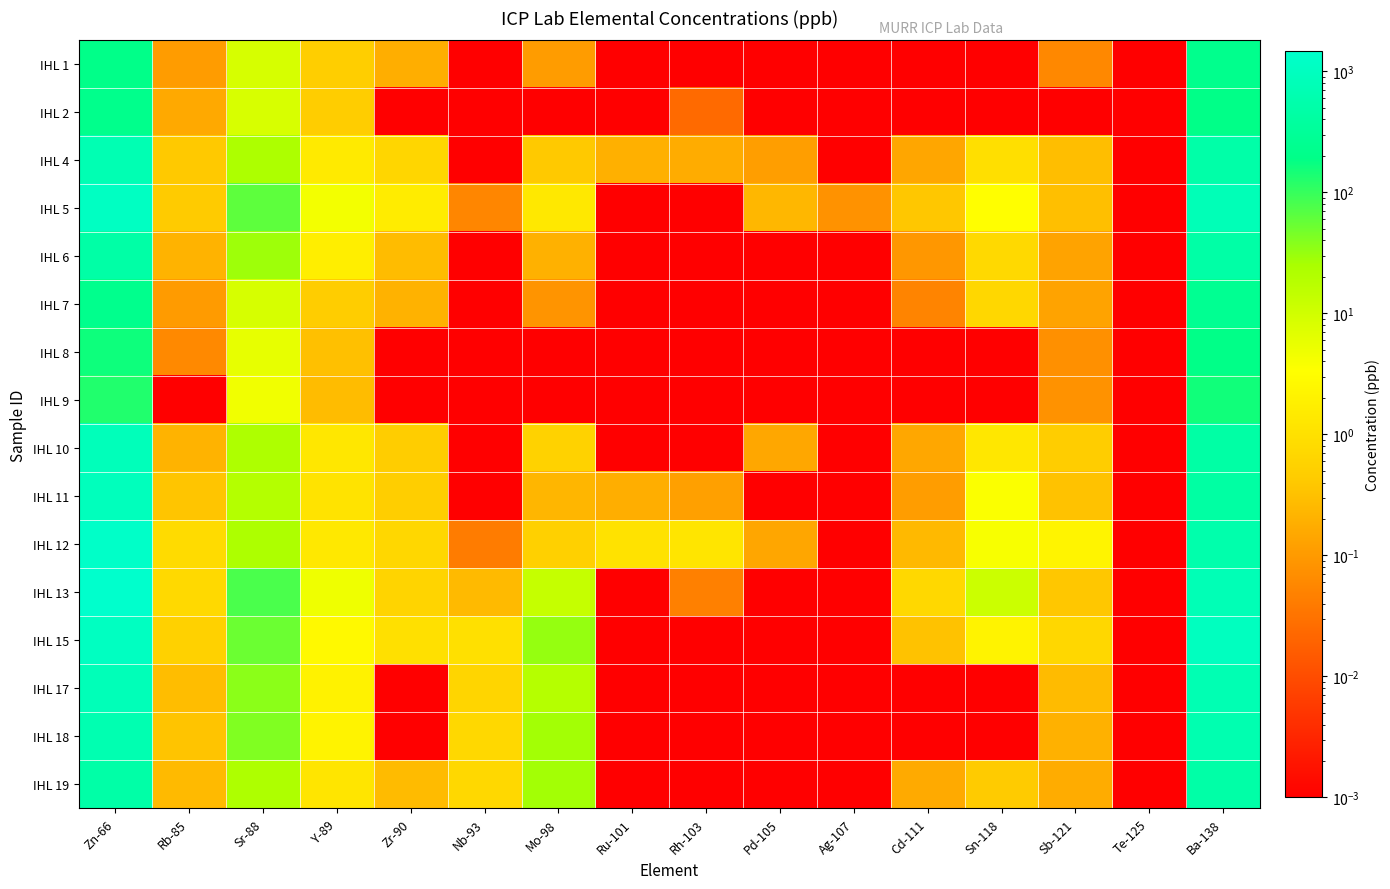

What is the maximum value shown in the chart?

1460.0